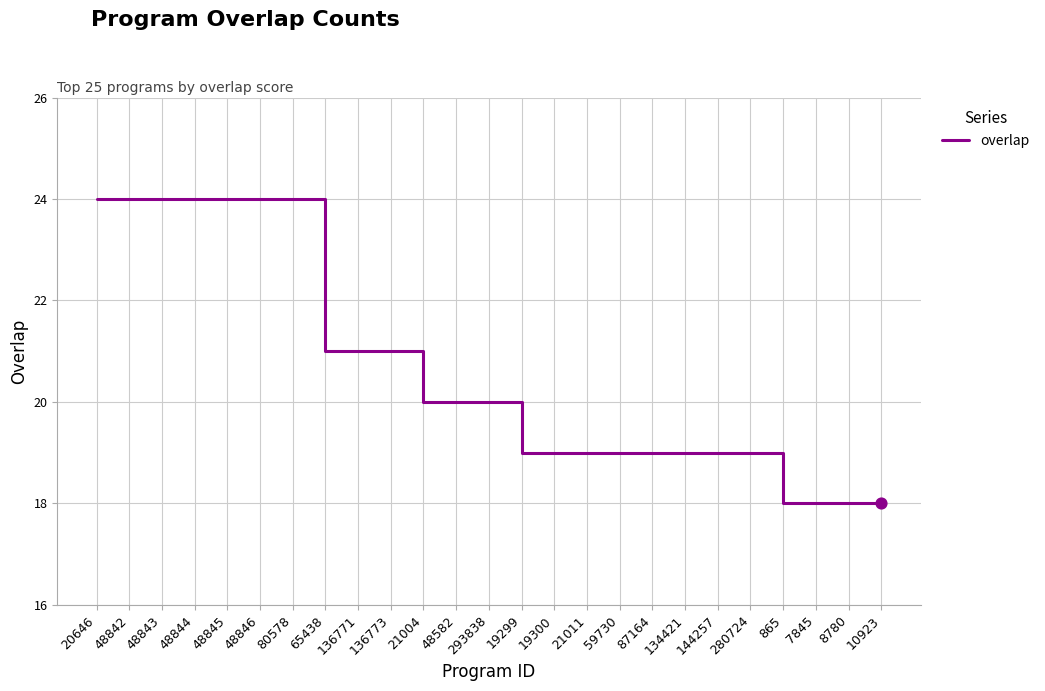

Which has a higher value, 87164 or 48844?

48844